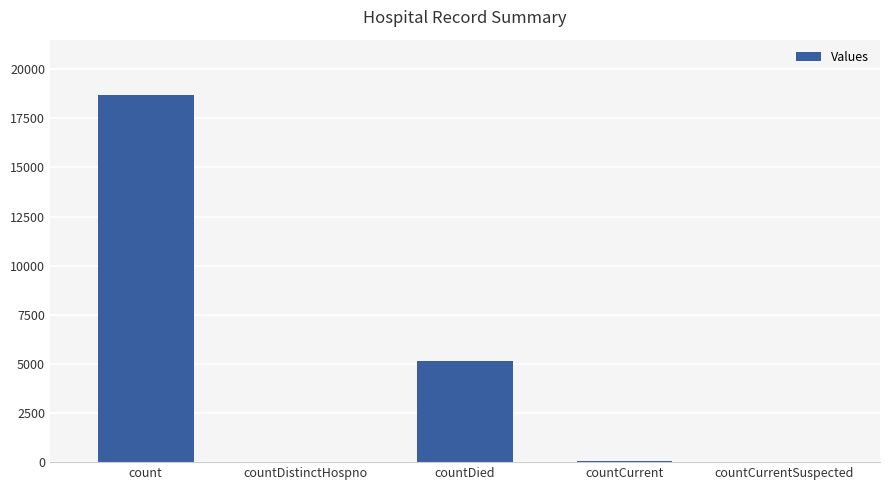

Are the bars grouped side by side (vs. stacked)?

No